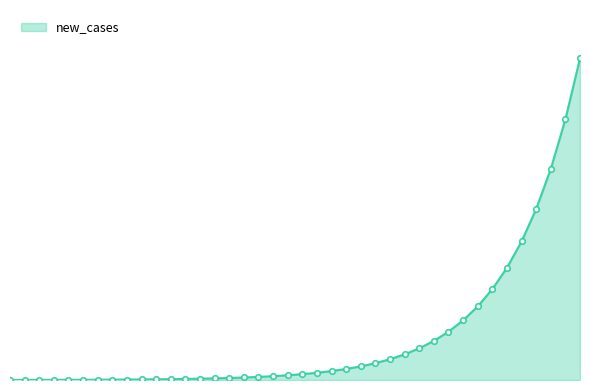

Is this an area chart (filled region under the line)?

Yes